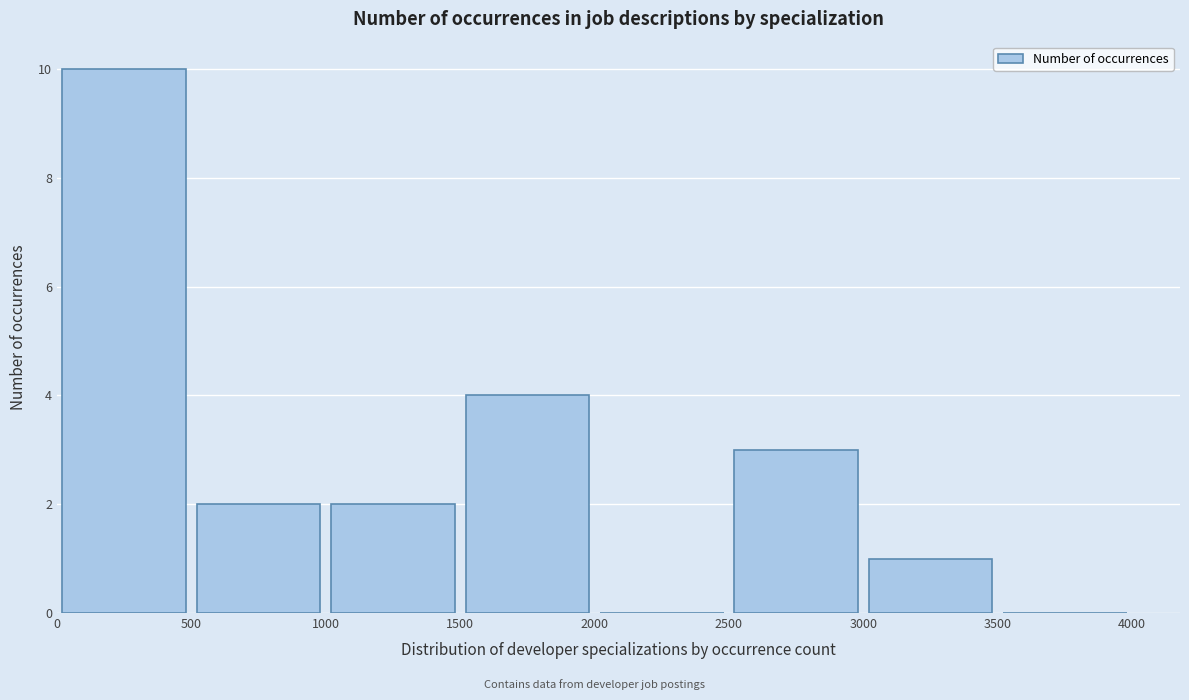

Which range on the x-axis has the tallest bar?

0 to 500